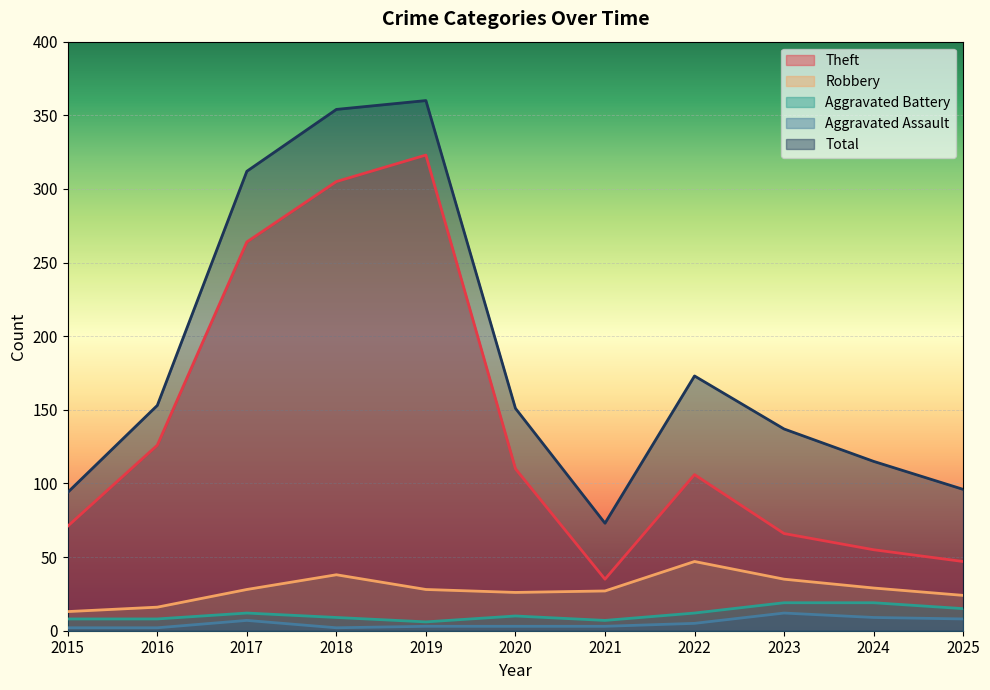

At 2019, list the series in order from largest to smallest.

Total, Theft, Robbery, Aggravated Battery, Aggravated Assault